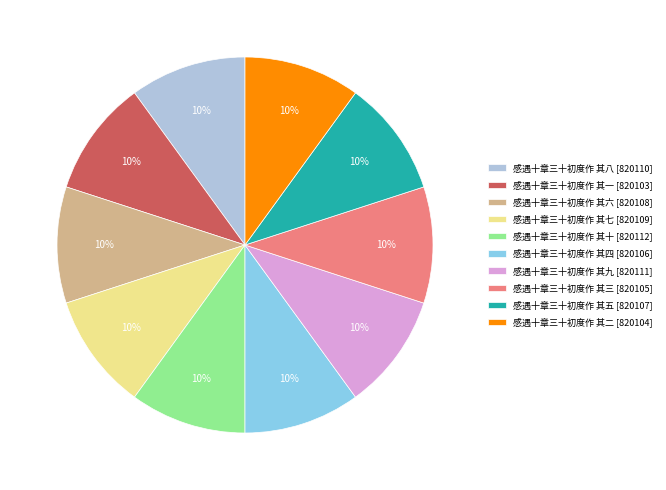

Combined, do 感遇十章三十初度作 其十 [820112] and 感遇十章三十初度作 其八 [820110] account for over 50%?

No